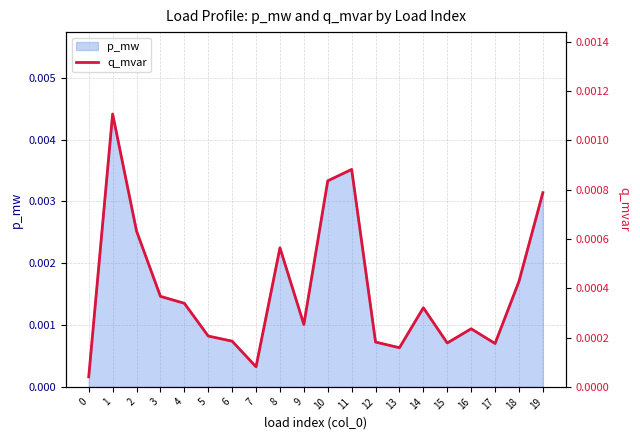

The chart shows a value of 0.0 at 15. True or false?

False